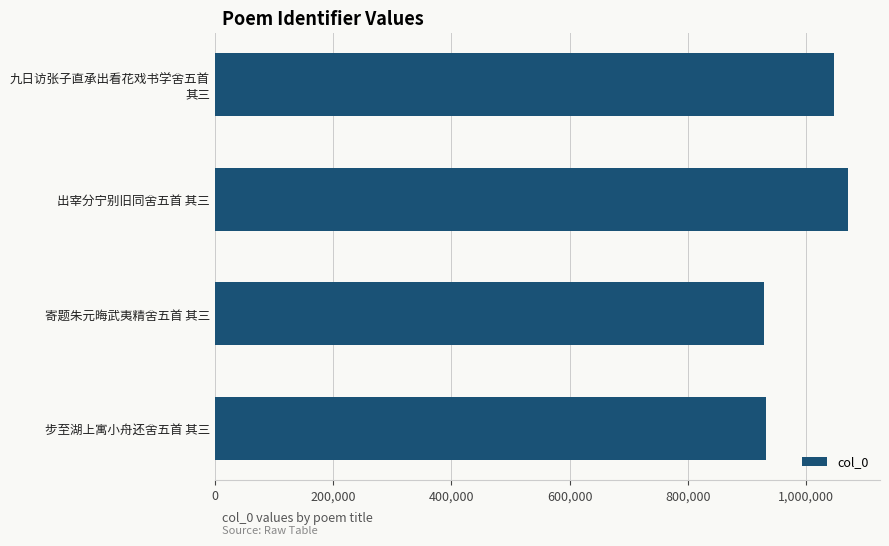

What is the smallest value displayed?

929870